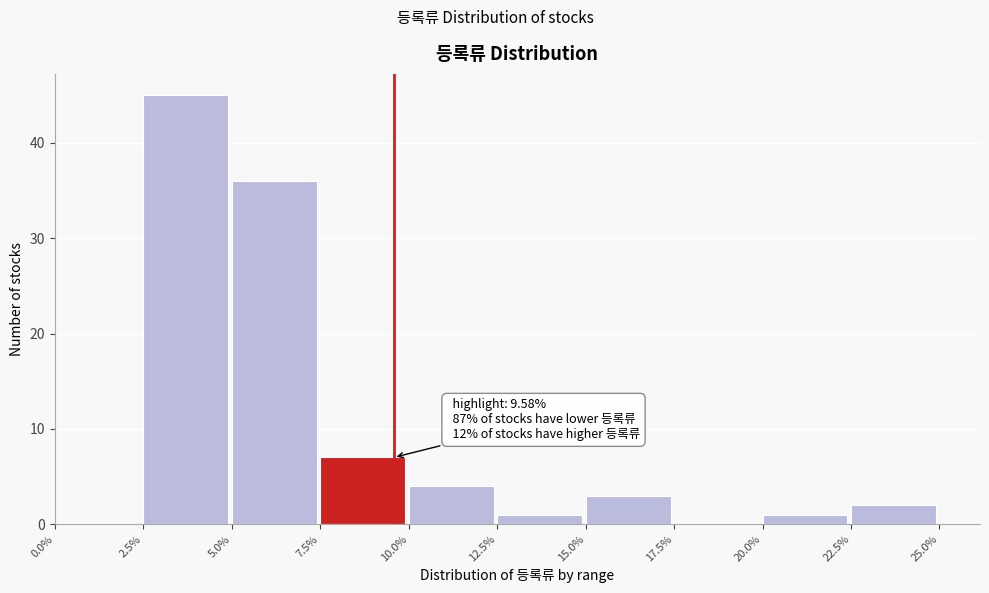

Which range on the x-axis has the tallest bar?

2.5% to 5.0%